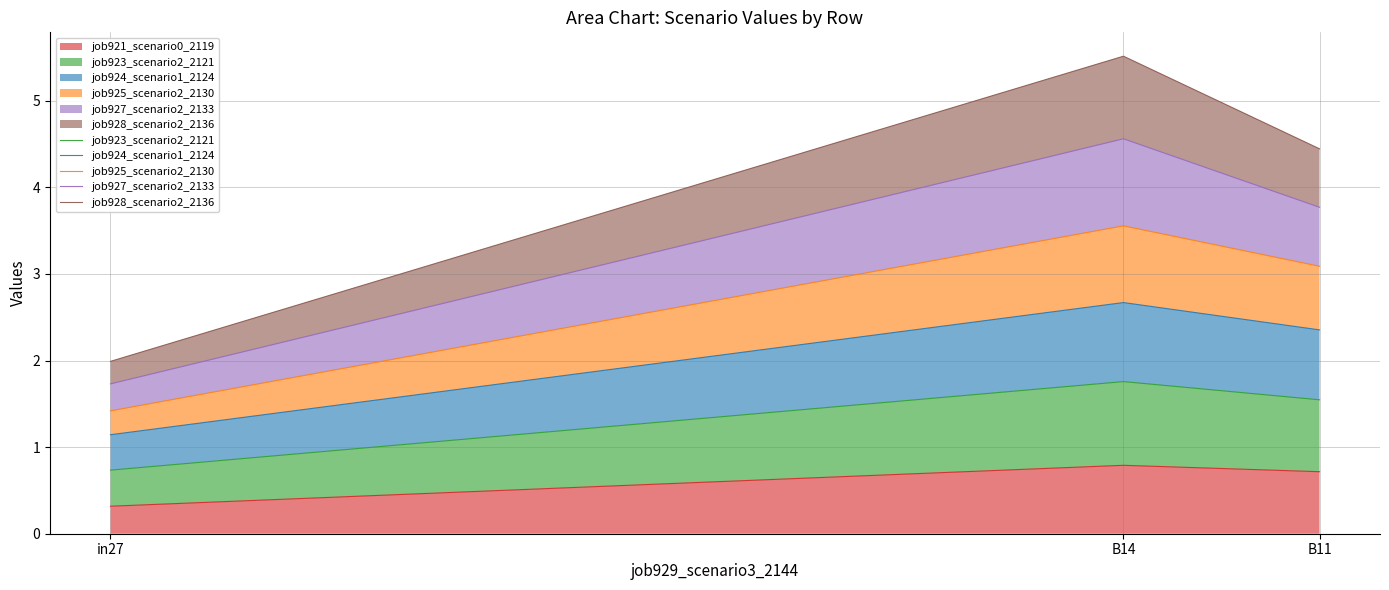

The job921_scenario0_2119 series shows 0.2 at B14. True or false?

False